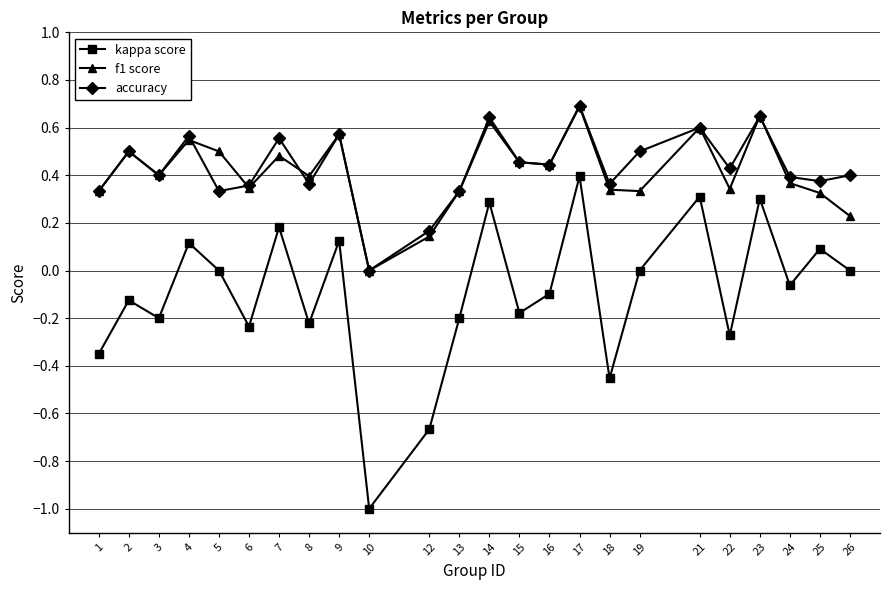

True or false: accuracy and f1 score cross at least once.

True